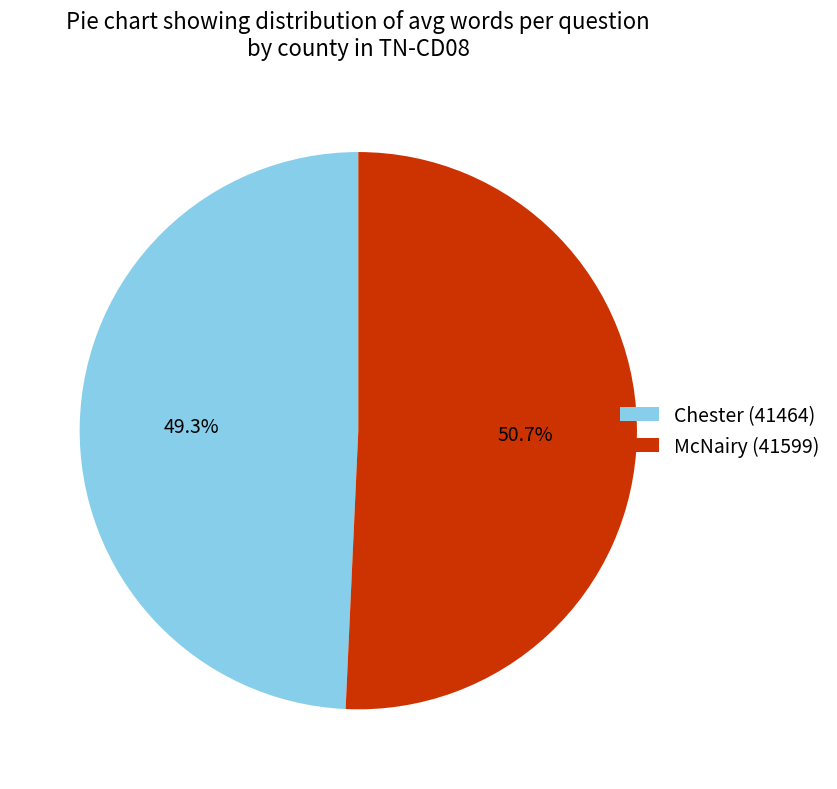

Which category has the smallest portion of the pie?

Chester (41464)